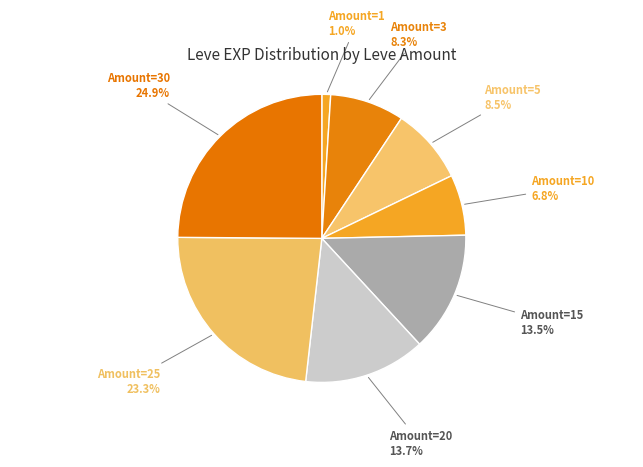

Which category has the biggest portion of the pie?

Amount=30